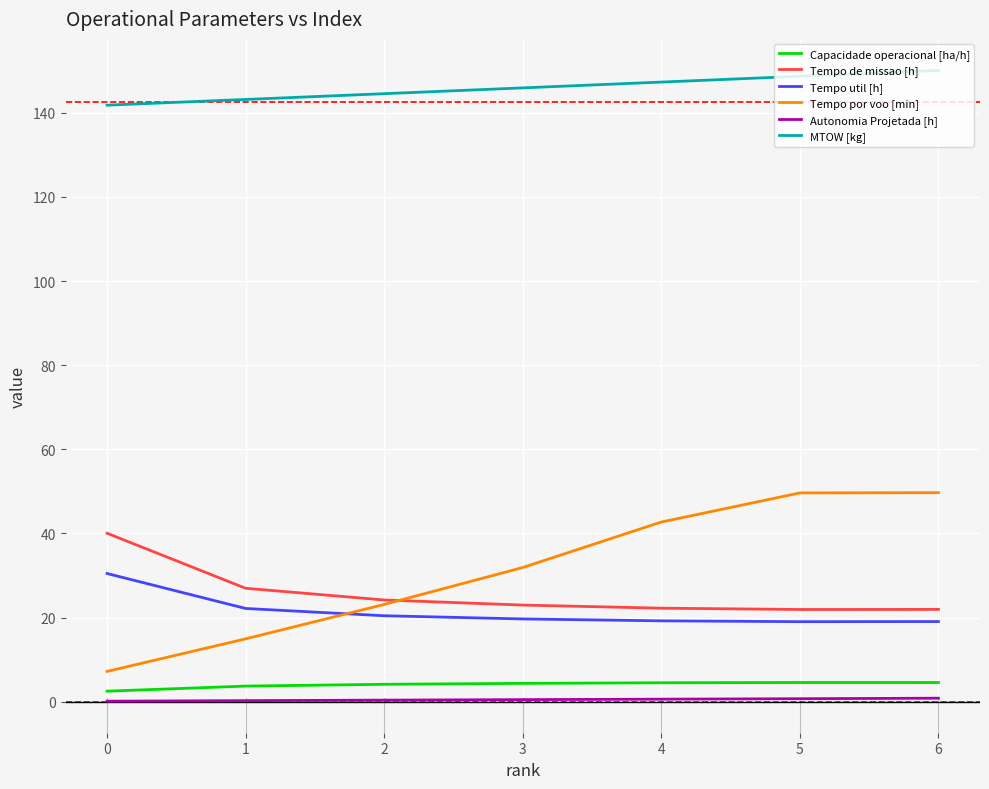

At which label does MTOW [kg] reach its minimum?

0